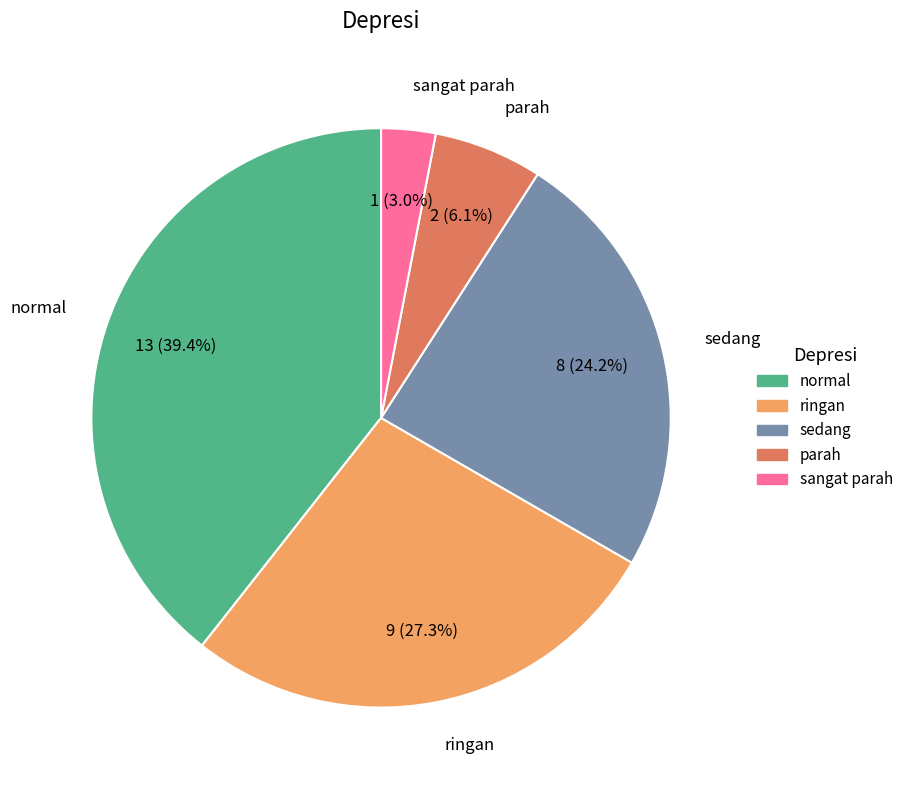

To the nearest percent, what is the difference between the largest and smallest slice percentages?

36%